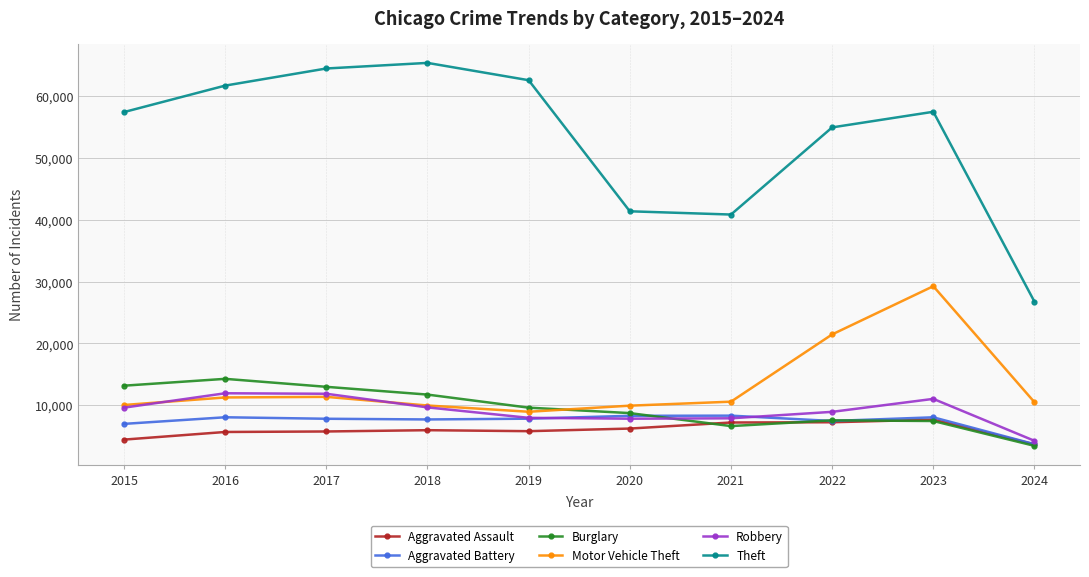

Which series has the largest total across all categories?

Theft